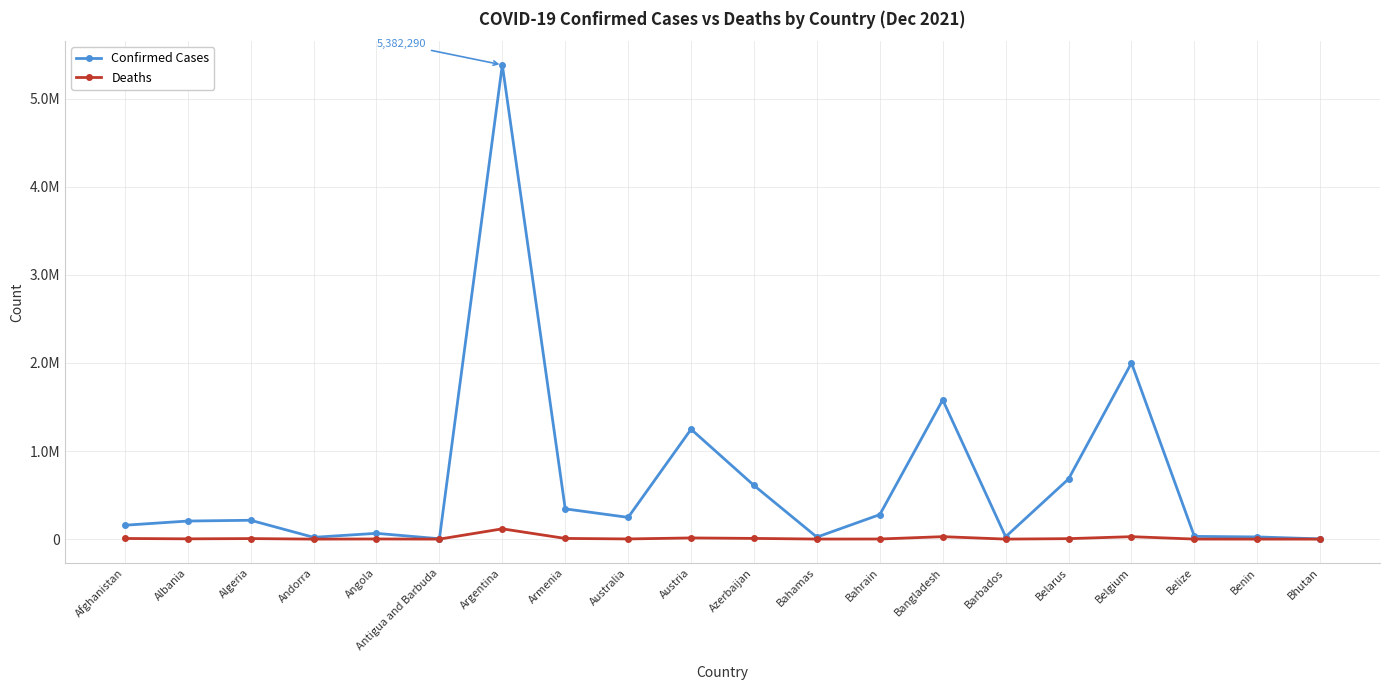

Is this an area chart (filled region under the line)?

No